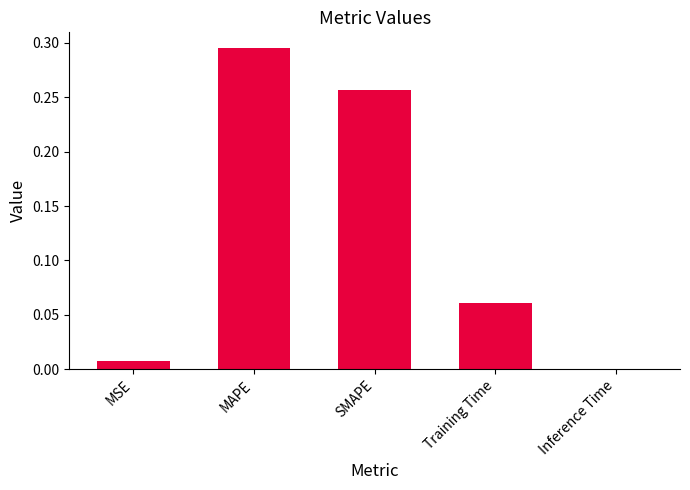

True or false: the data shows 0.0 at MSE.

True